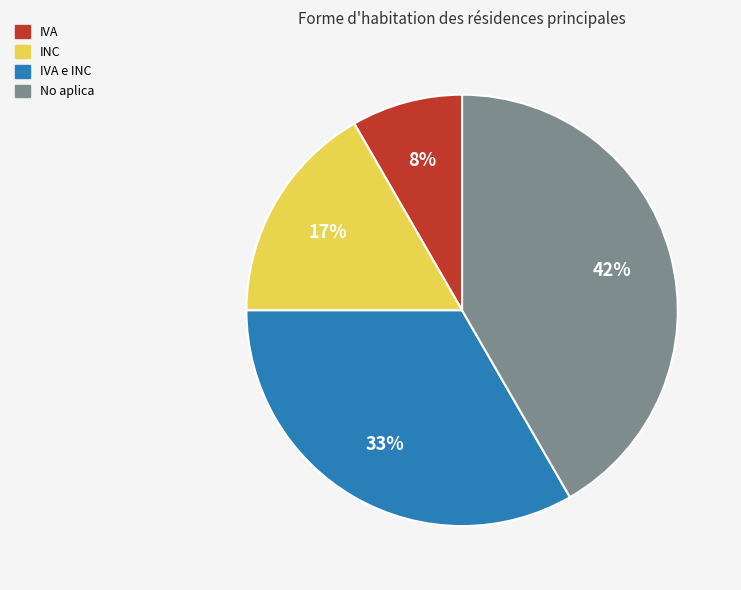

To the nearest percent, what portion does INC represent?

17%